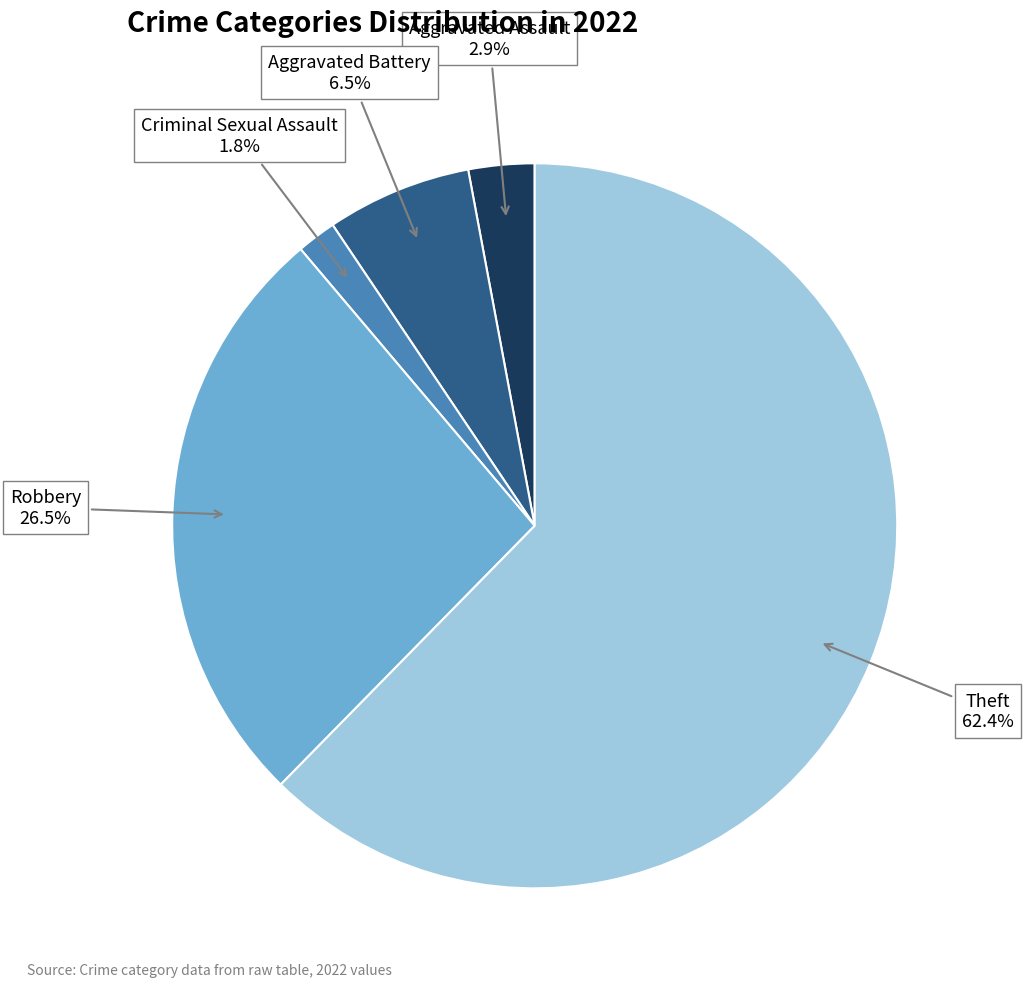

How many segments does this pie chart have?

5